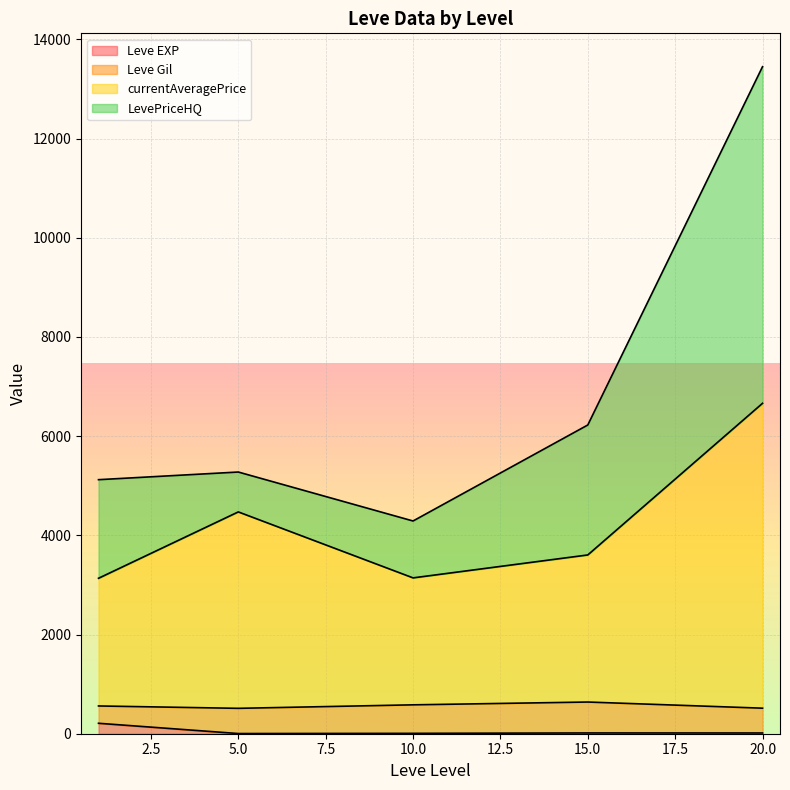

What are all the series names shown in the legend?

Leve EXP, Leve Gil, currentAveragePrice, LevePriceHQ